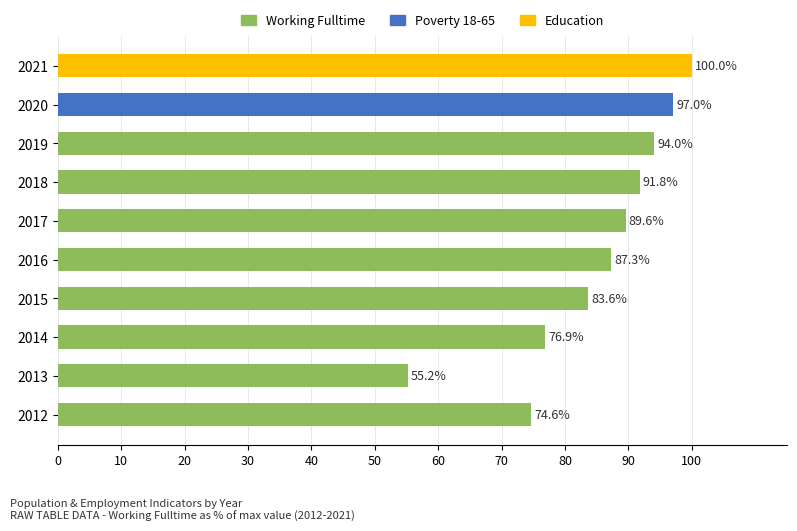

Count the number of data series in this chart.

1